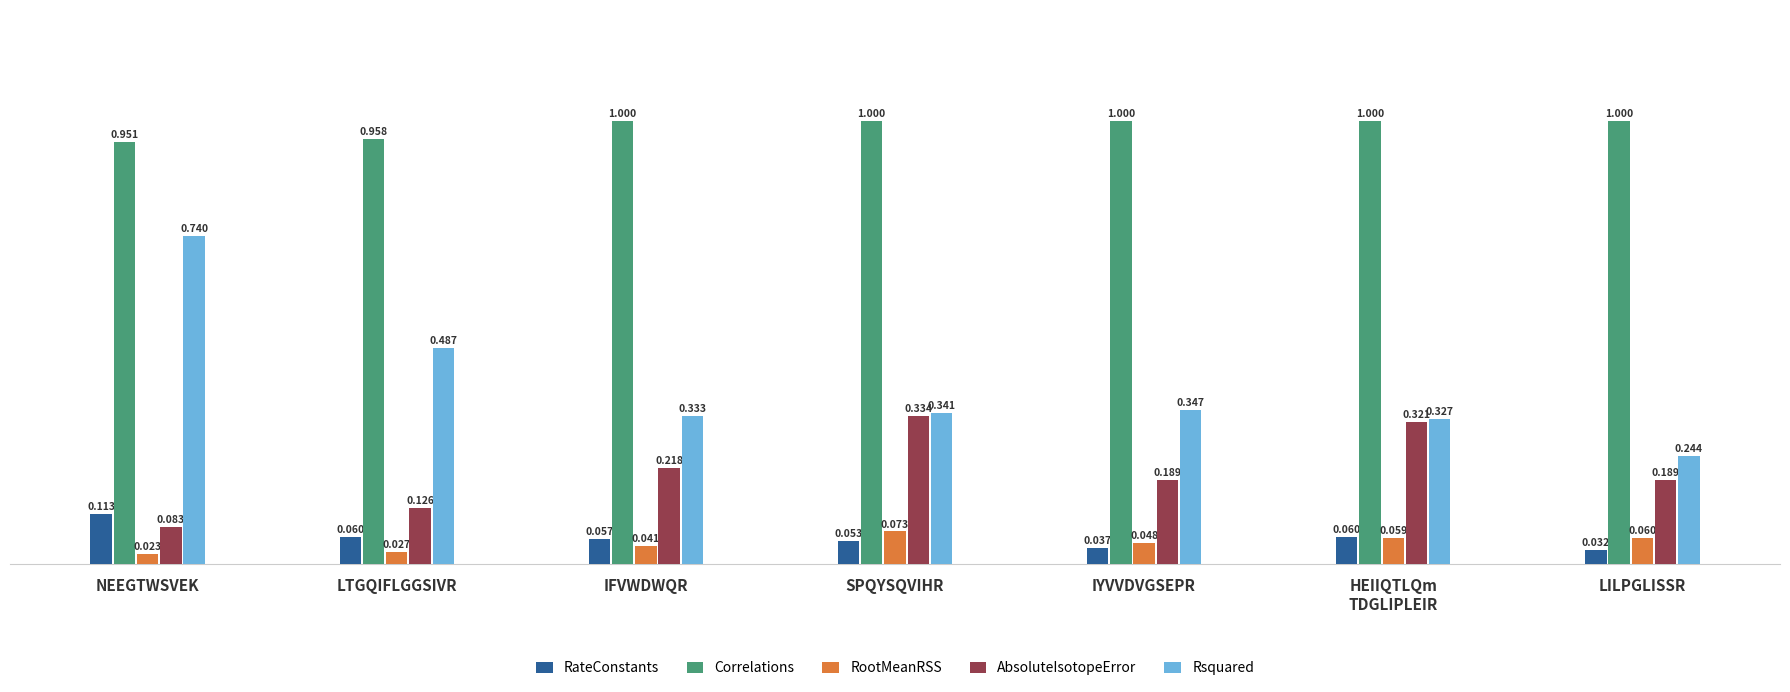

Which series has the largest total across all categories?

Correlations